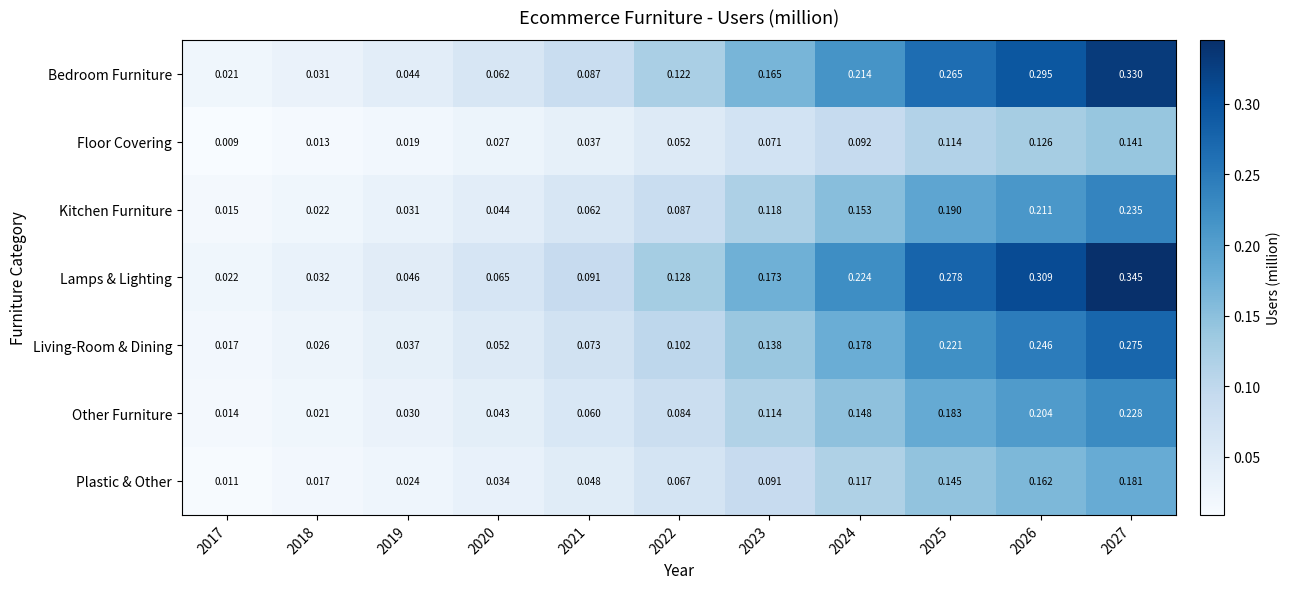

Rank the series at 2022 from highest to lowest value.

Lamps & Lighting, Bedroom Furniture, Living-Room & Dining, Kitchen Furniture, Other Furniture, Plastic & Other, Floor Covering